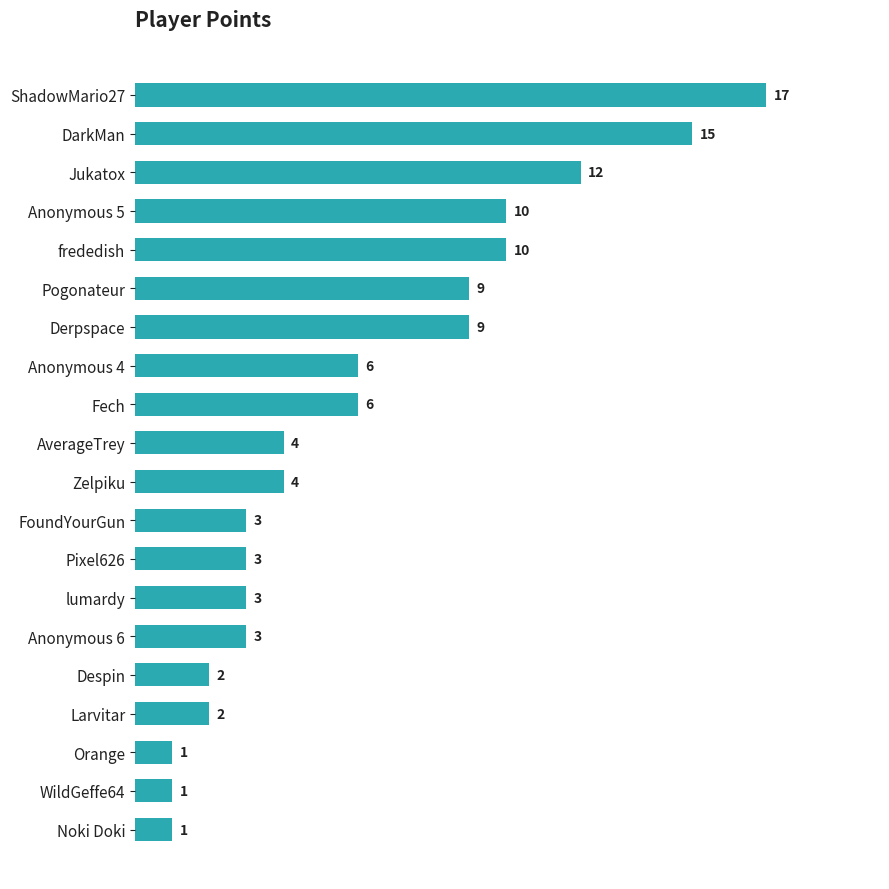

True or false: the data shows 7 at Jukatox.

False